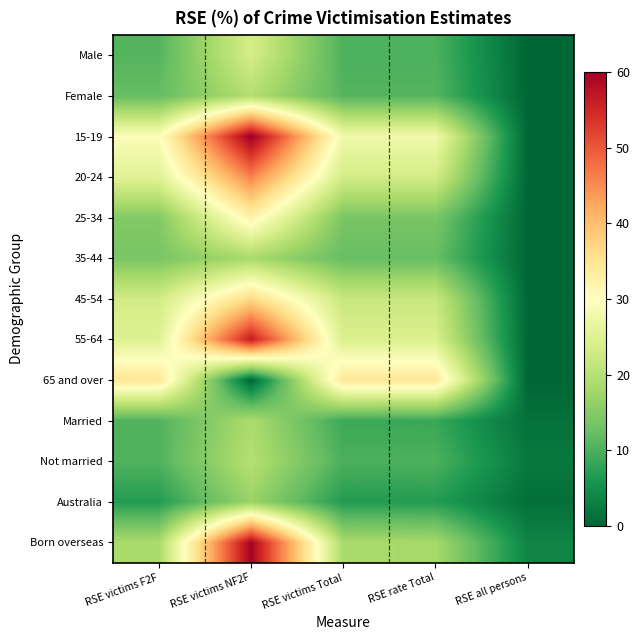

At how many categories does at least one series exceed 51?

1